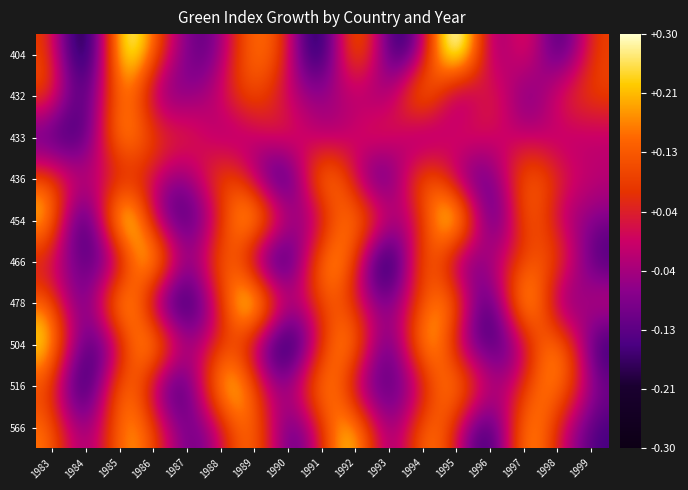

What is the smallest value displayed?

-0.1